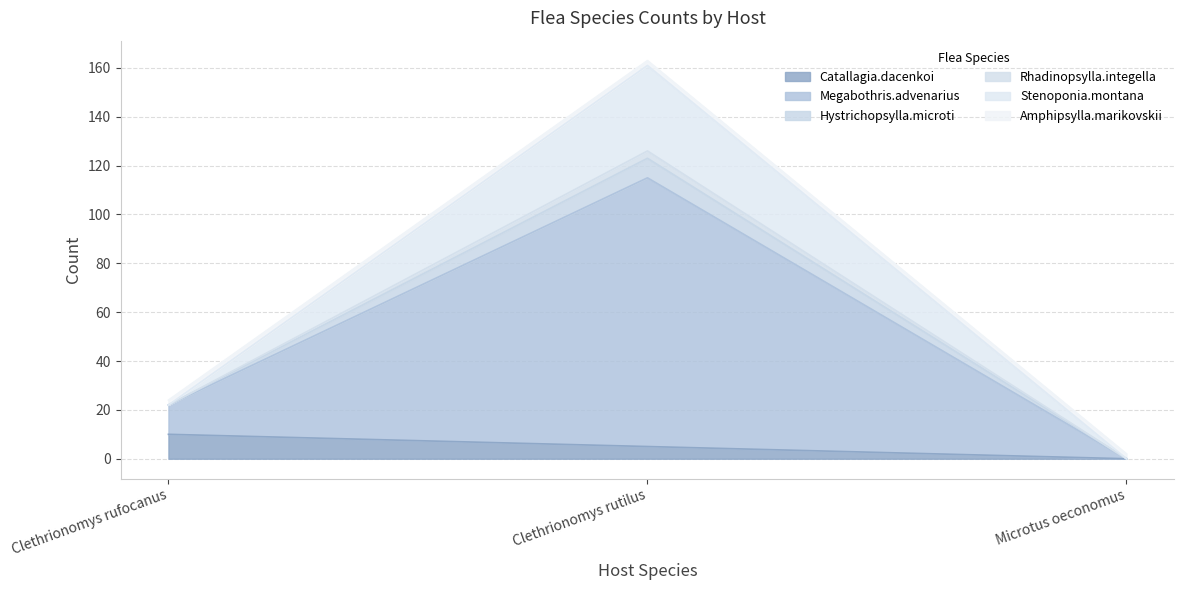

Is it true that Catallagia.dacenkoi equals 17 at Clethrionomys rufocanus?

False